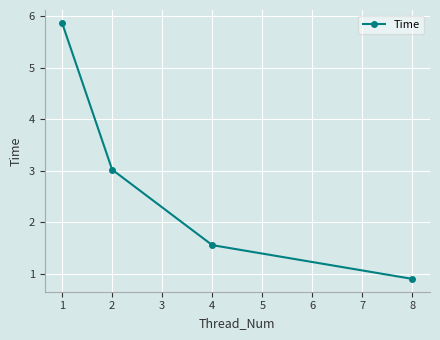

Reading right to left, list all the values displayed in this chart.

0.9	1.6	3.0	5.9